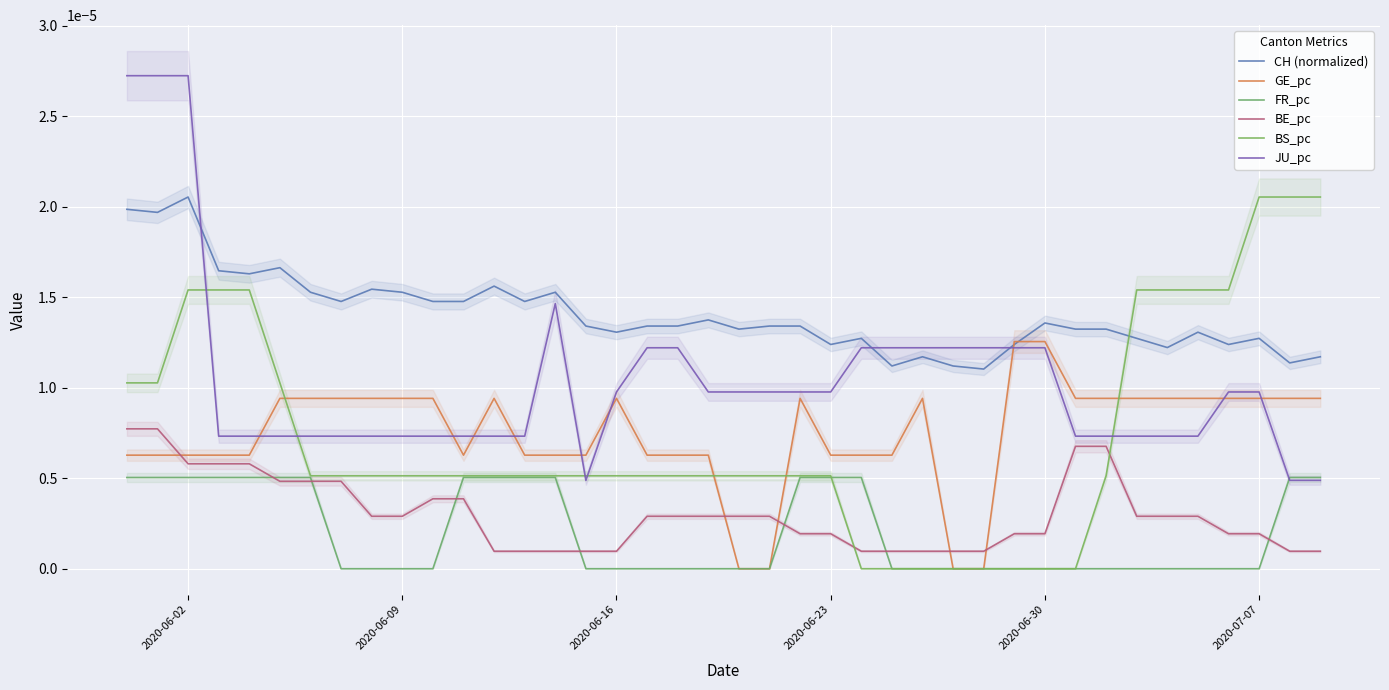

True or false: JU_pc and BE_pc cross at least once.

False